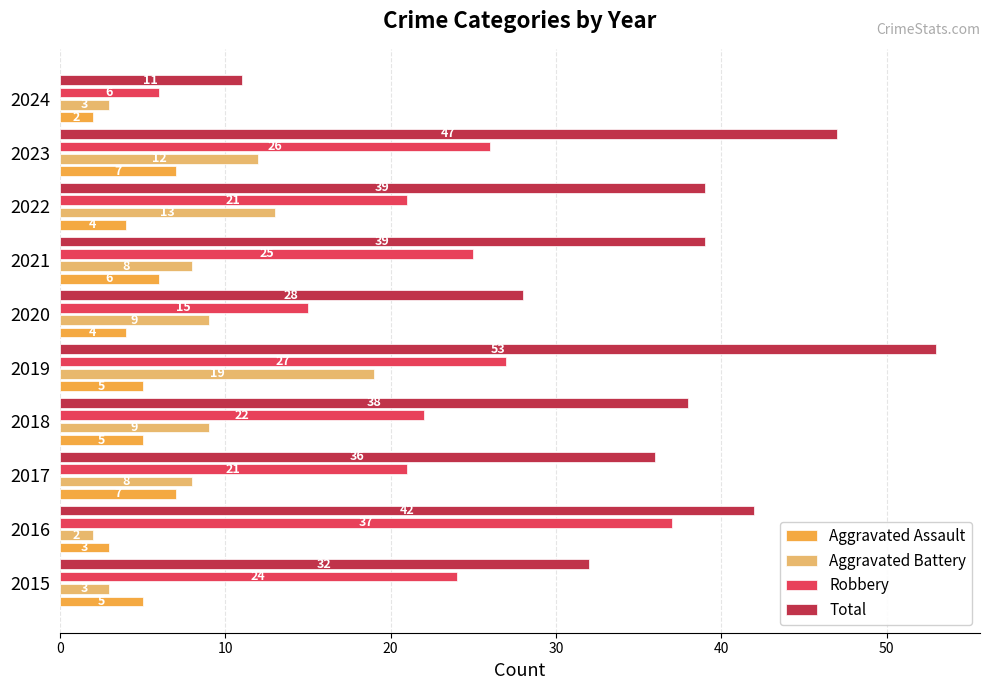

Count the number of categories in the chart.

10